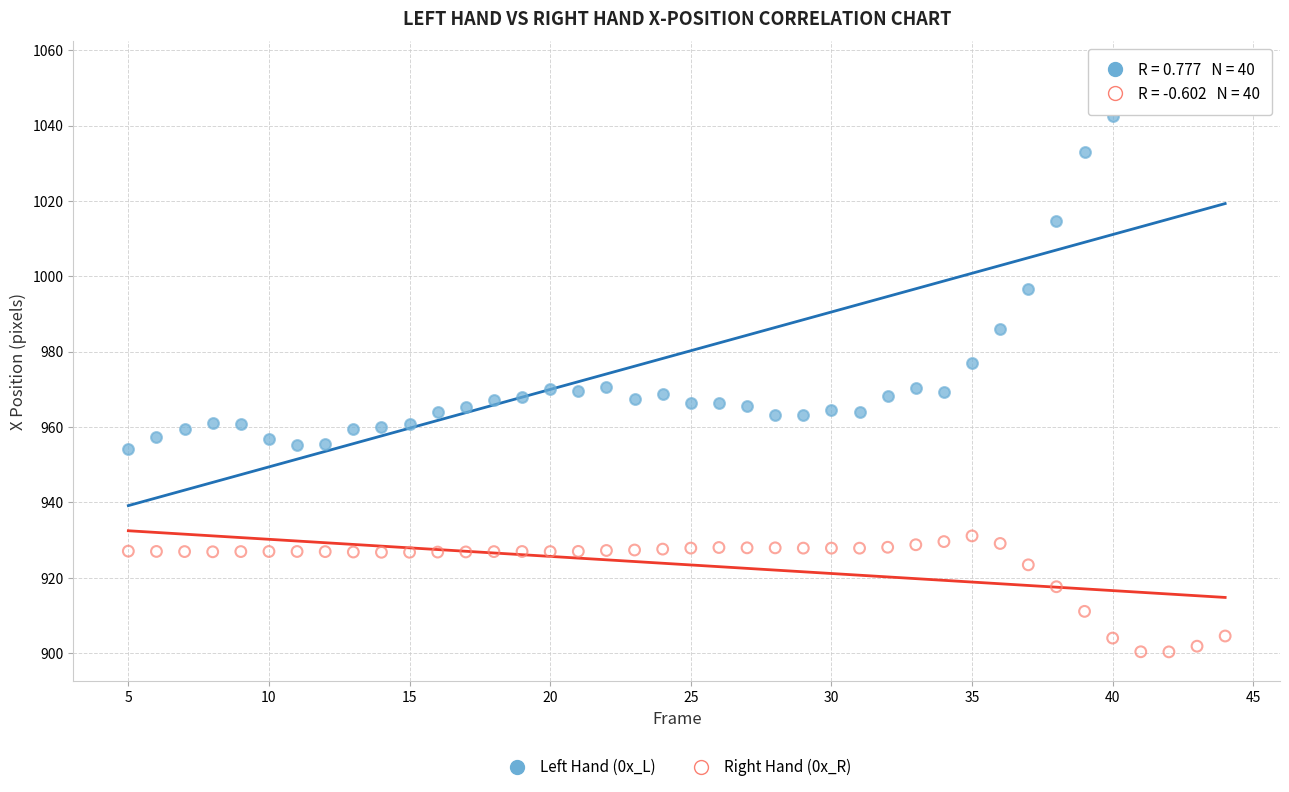

Which series has the largest Y range (max minus min)?

Left Hand (0x_L)